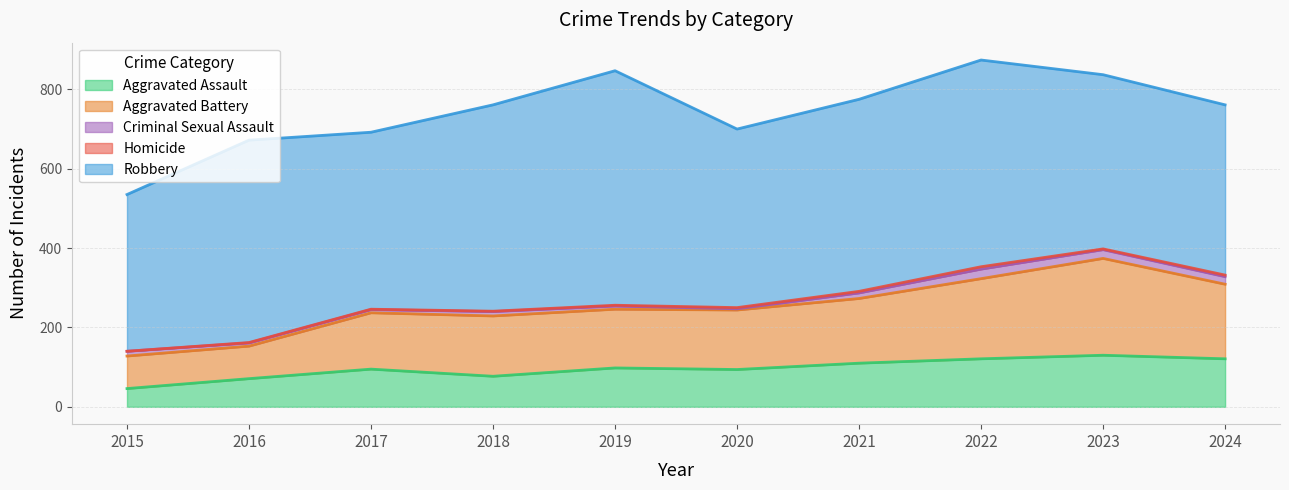

True or false: Aggravated Assault and Criminal Sexual Assault intersect in this chart.

False